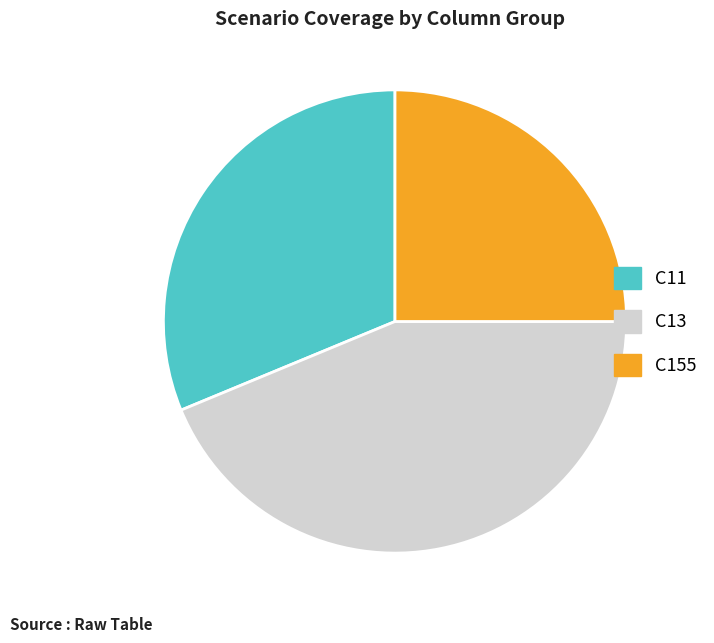

What is the largest slice in the pie chart?

C13